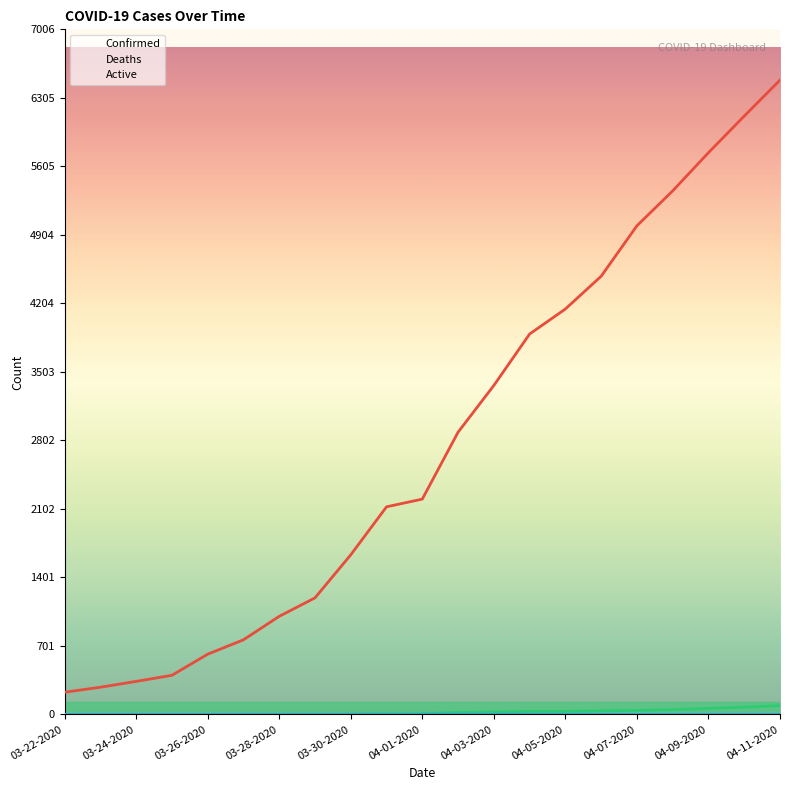

The Confirmed series shows 4997 at 04-07-2020. True or false?

True